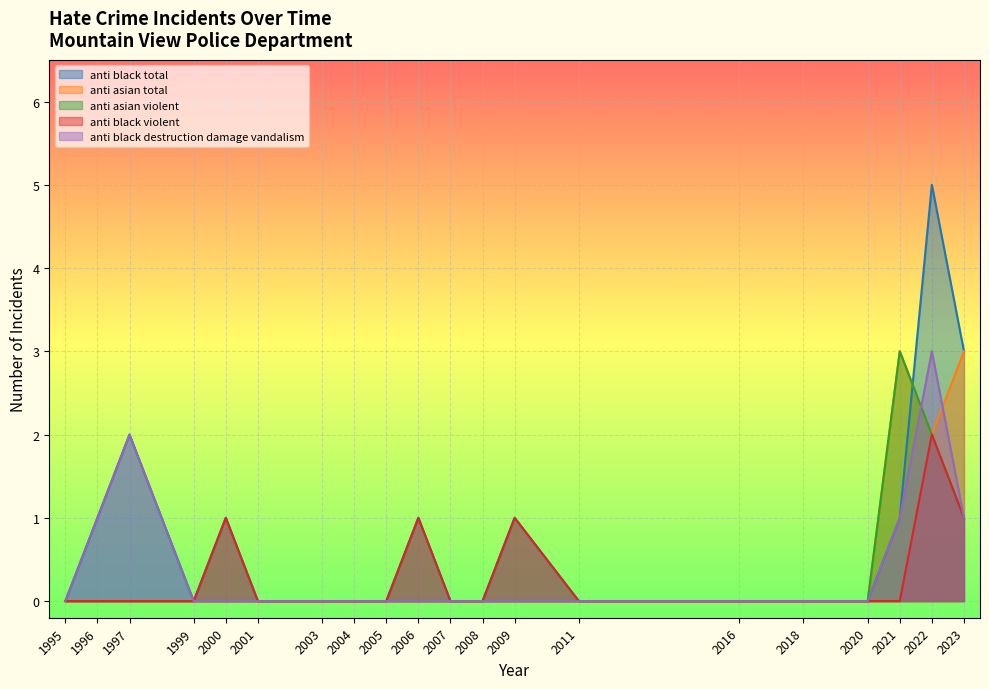

What is the sum of all anti_asian_total values?

8